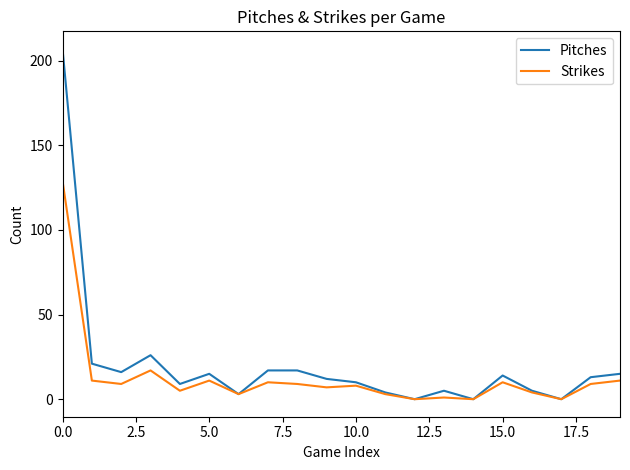

List the series in order of their peak value, lowest first.

Strikes, Pitches